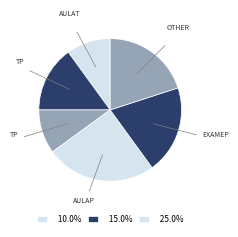

Count the number of slices in the pie.

6